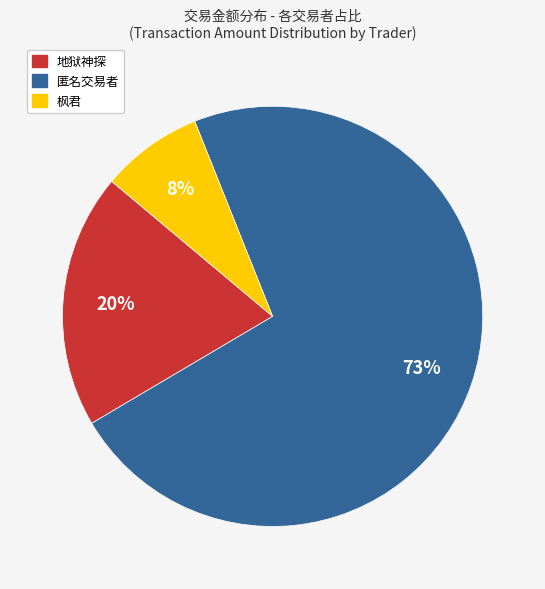

Which category has the smallest portion of the pie?

枫君